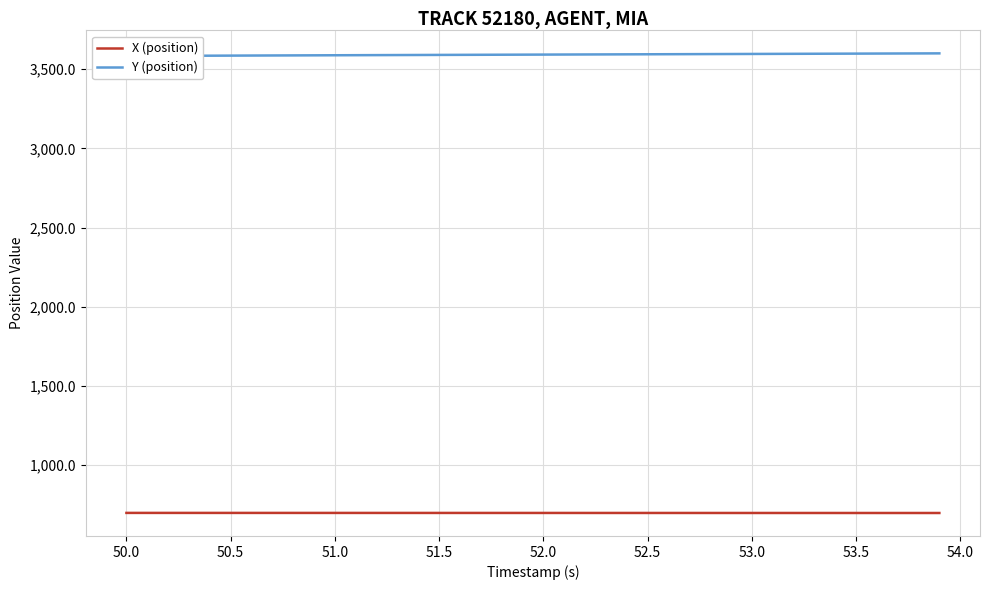

The value of X (position) at 51.5 is 1112.2. True or false?

False